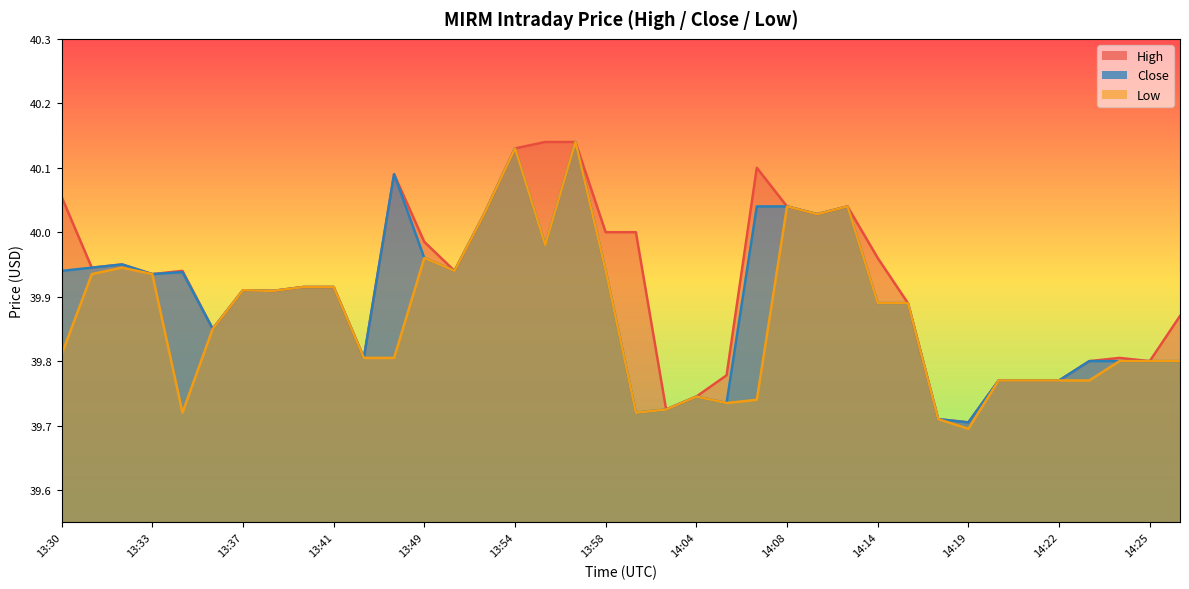

List the series in order of their peak value, highest first.

High, Close, Low